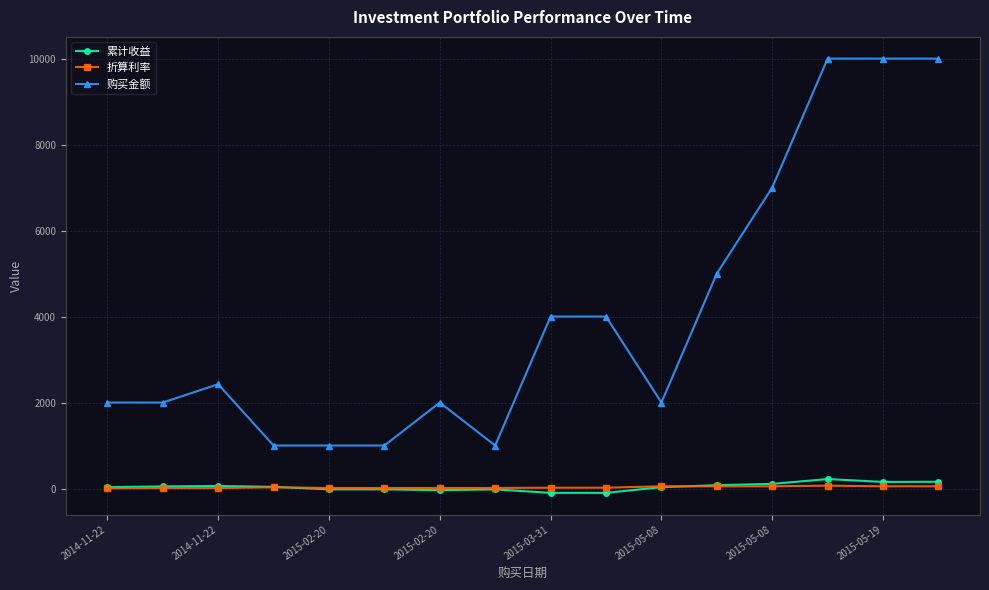

Which series has the widest spread of values?

购买金额